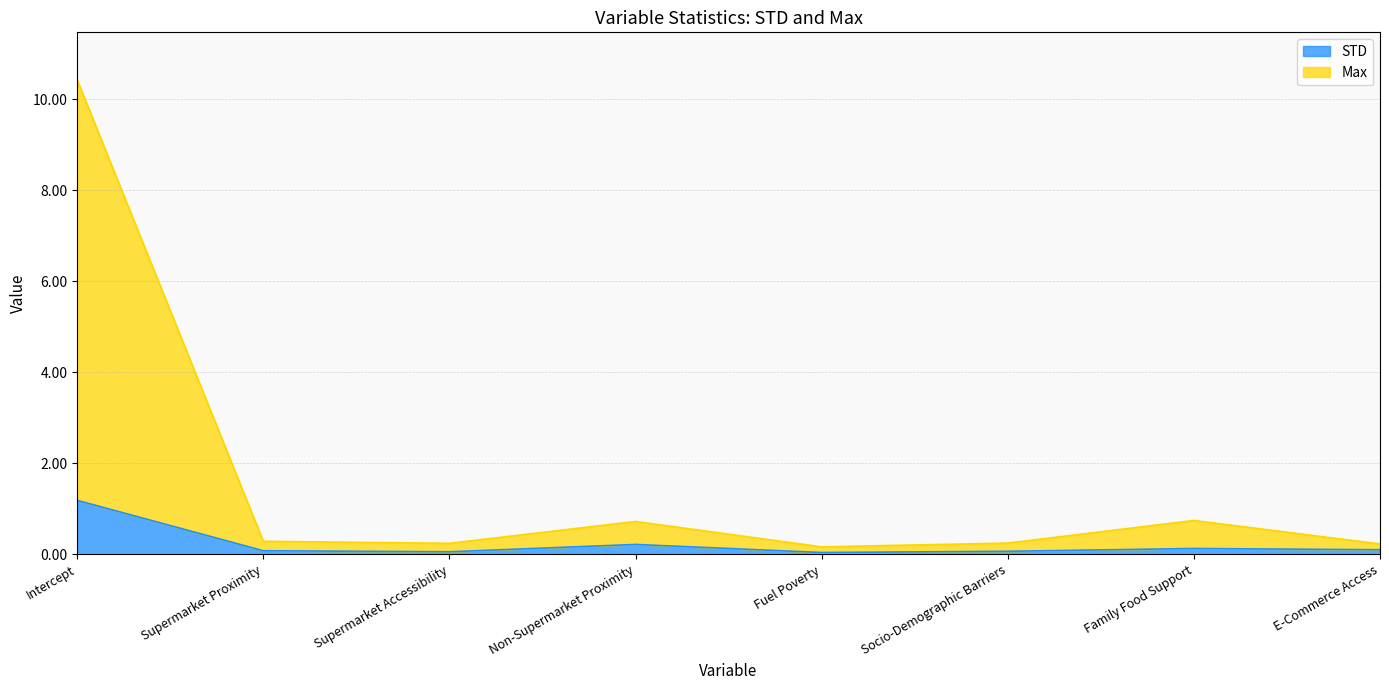

True or false: Max and STD intersect in this chart.

False